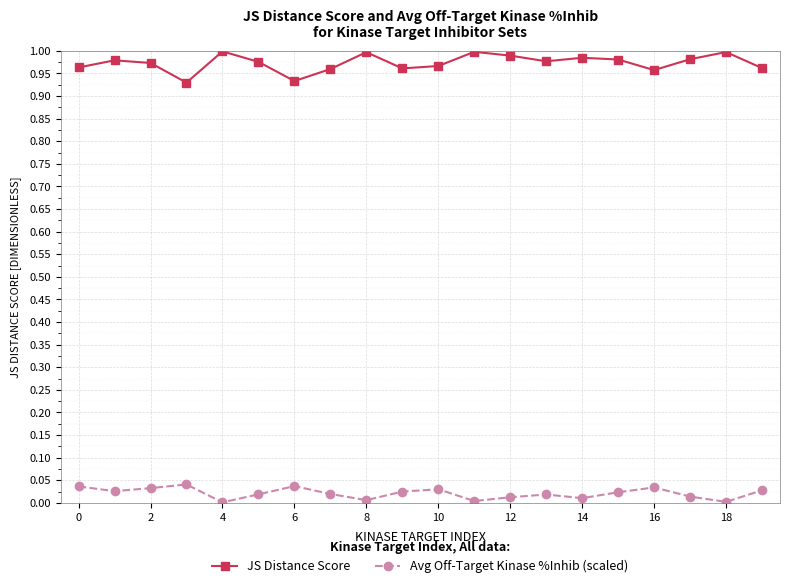

True or false: JS Distance Score has more than 1 points higher than both neighbors.

True